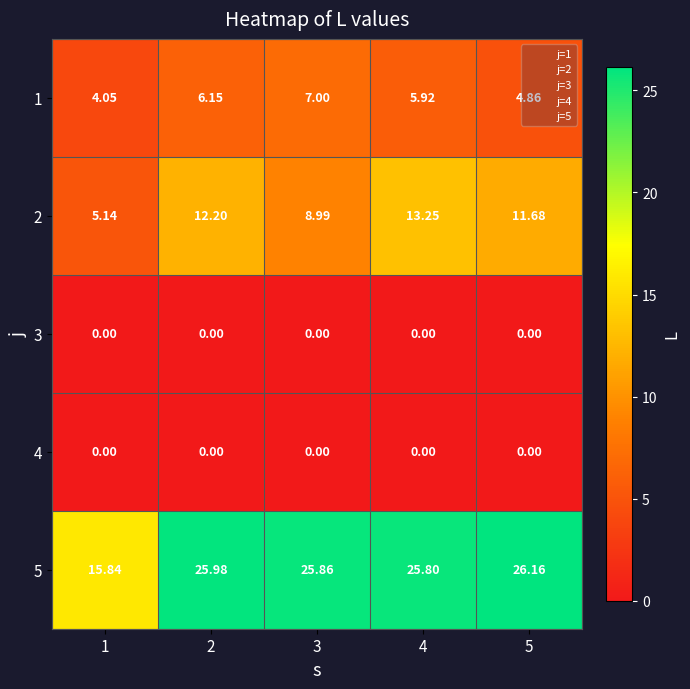

Is the value of 1 at 2 greater than the value of 3 at 1?

Yes